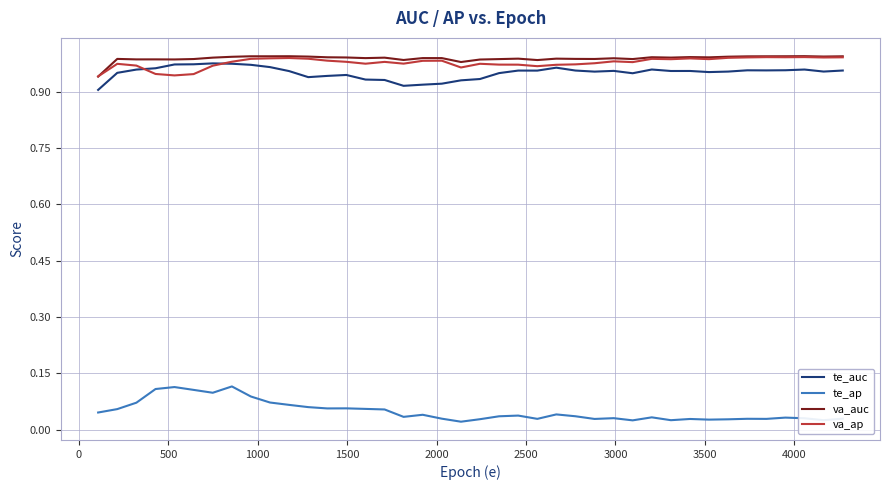

True or false: va_ap and te_ap cross at least once.

False